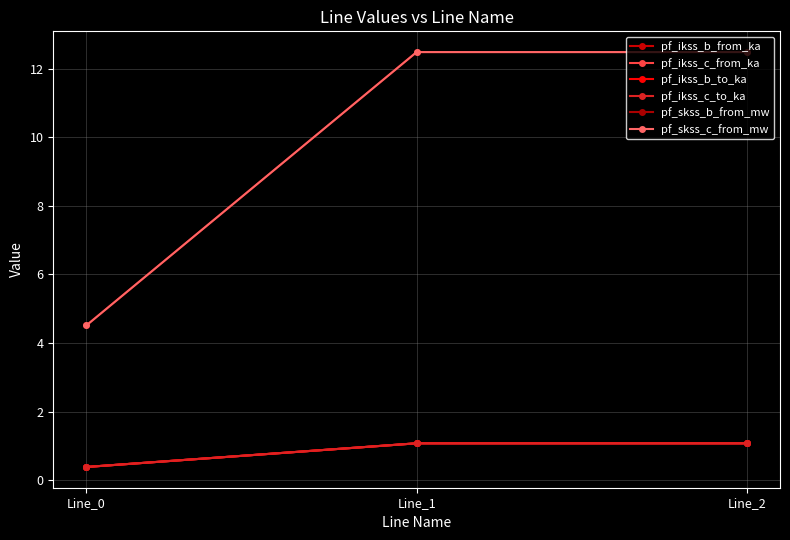

Between Line_0 and Line_1, which series saw the biggest shift?

pf_skss_b_from_mw